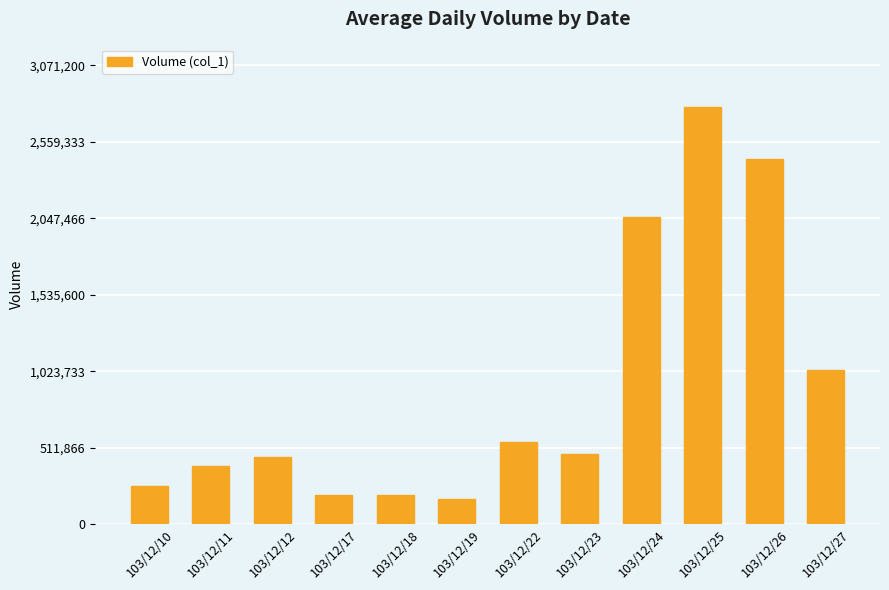

What is the sum of the values at 103/12/27 and 103/12/19?

1198000